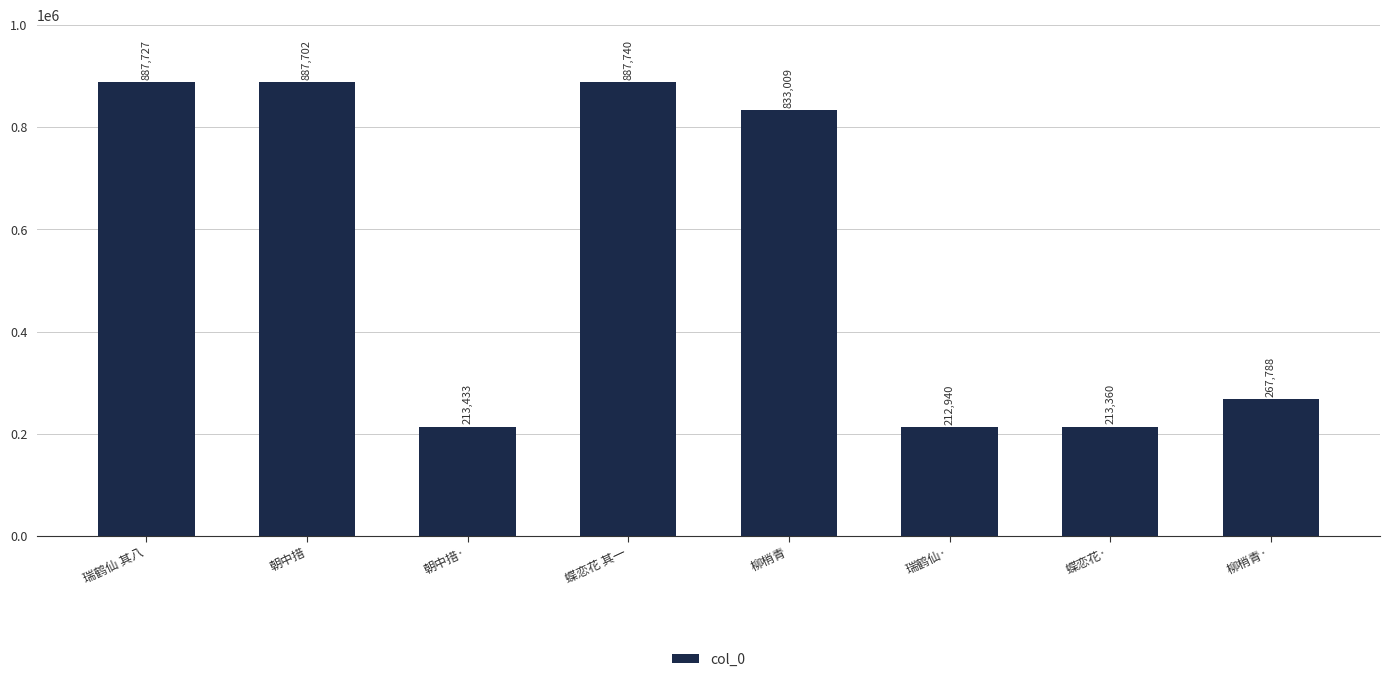

The chart shows a value of 212919 at 蝶恋花 其一. True or false?

False